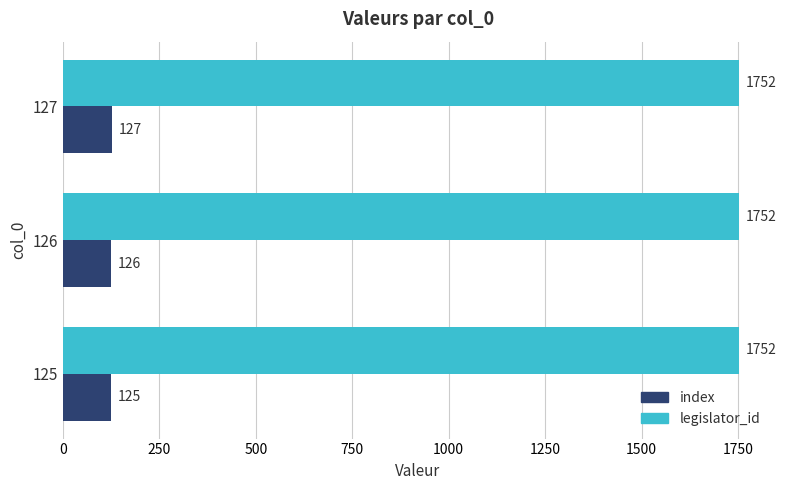

Which series has the largest range (max minus min)?

index